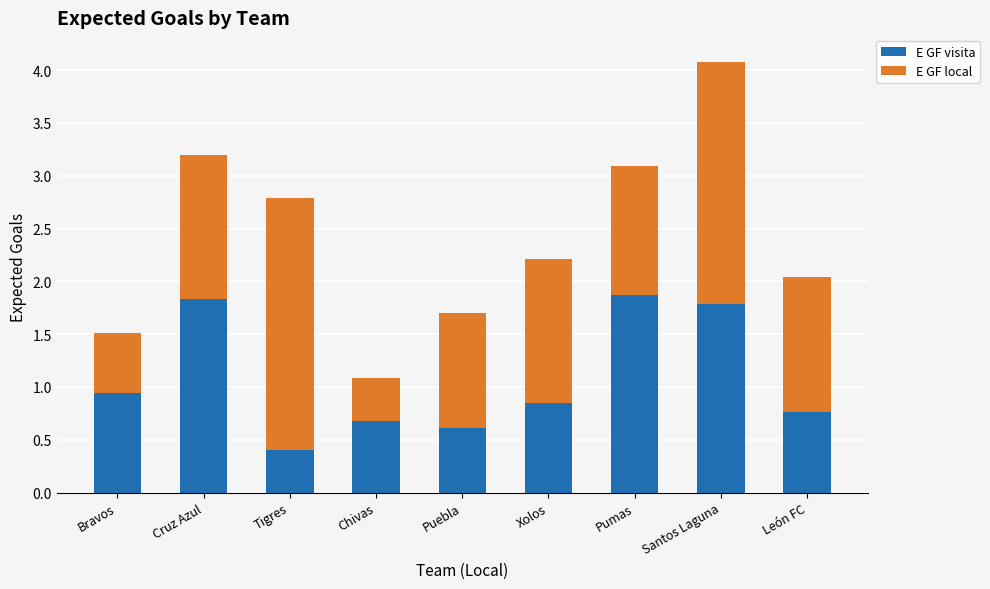

At which label is E GF visita closest to 1?

Bravos